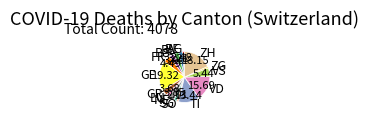

Approximately how many times larger is the value at GR compared to FR?

0.8